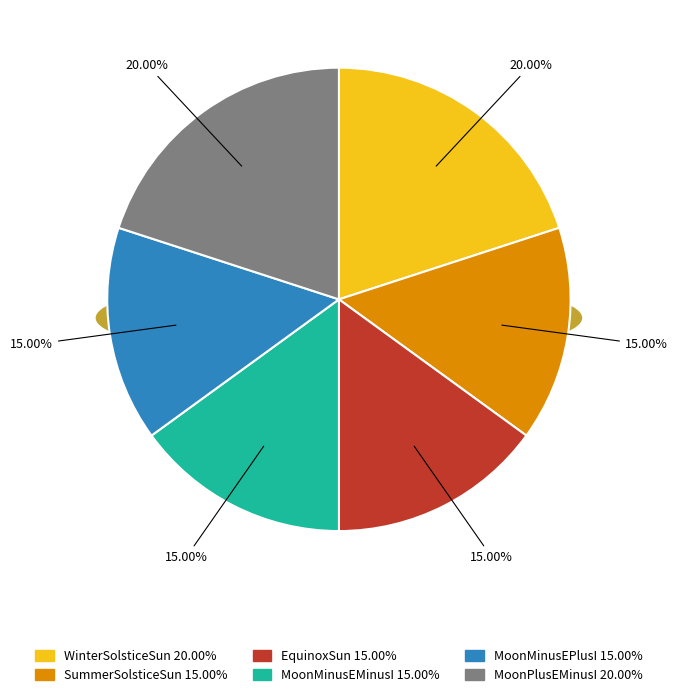

To the nearest percent, what is the difference between the MoonMinusEMinusI and MoonPlusEMinusI slice percentages?

5%